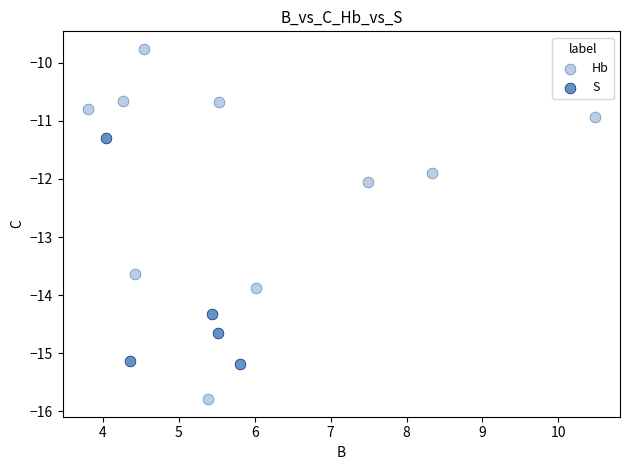

Which series reaches the maximum Y coordinate?

Hb